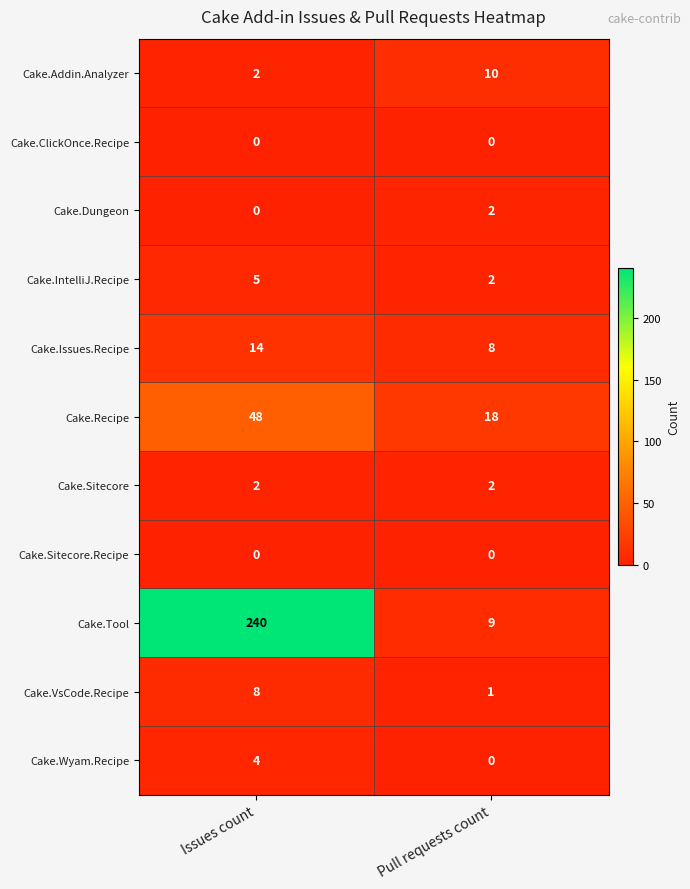

What is the total value across all series at Pull requests count?

52